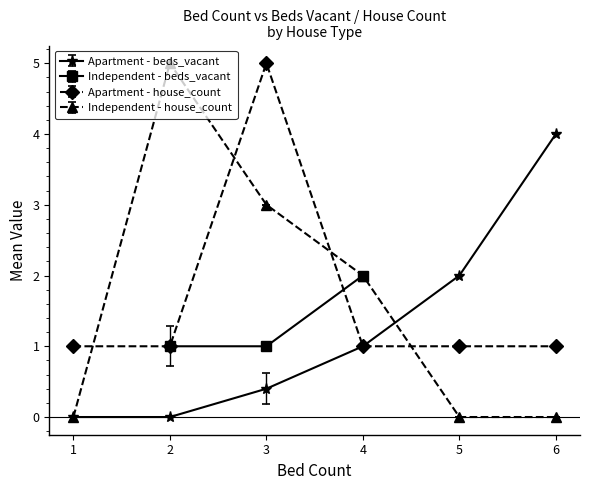

True or false: Apartment - beds_vacant and Apartment - bed_count cross at least once.

False